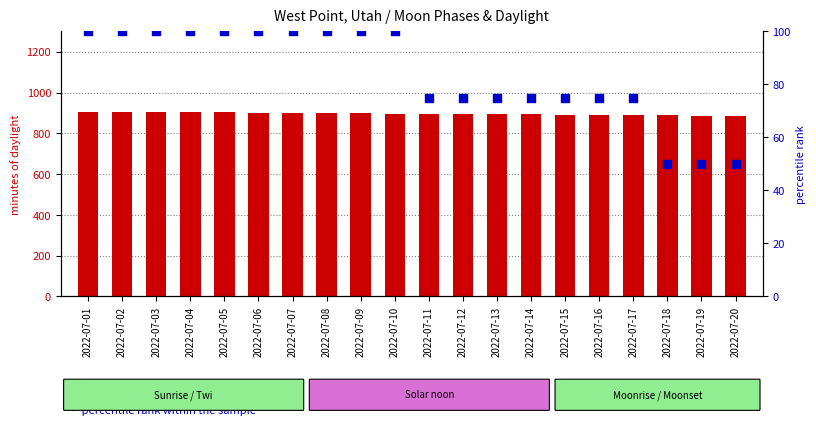

Which series contains the lowest Y value?

percentile rank within the sample